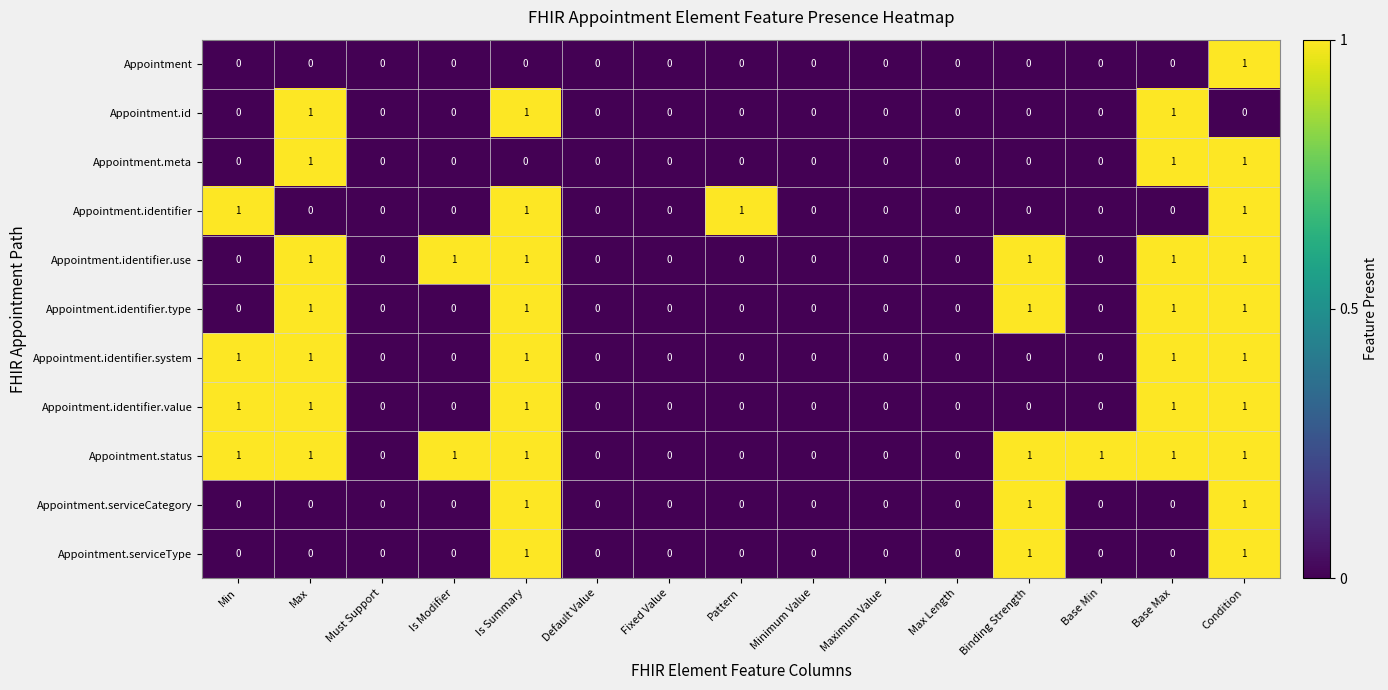

The Appointment series shows -1 at Maximum Value. True or false?

False